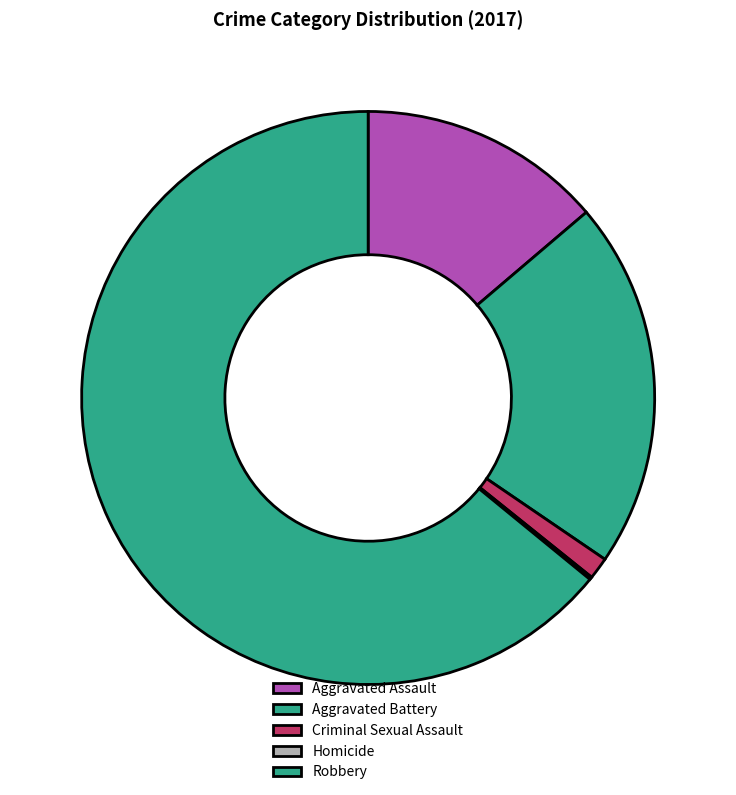

Which slice is the largest?

Robbery